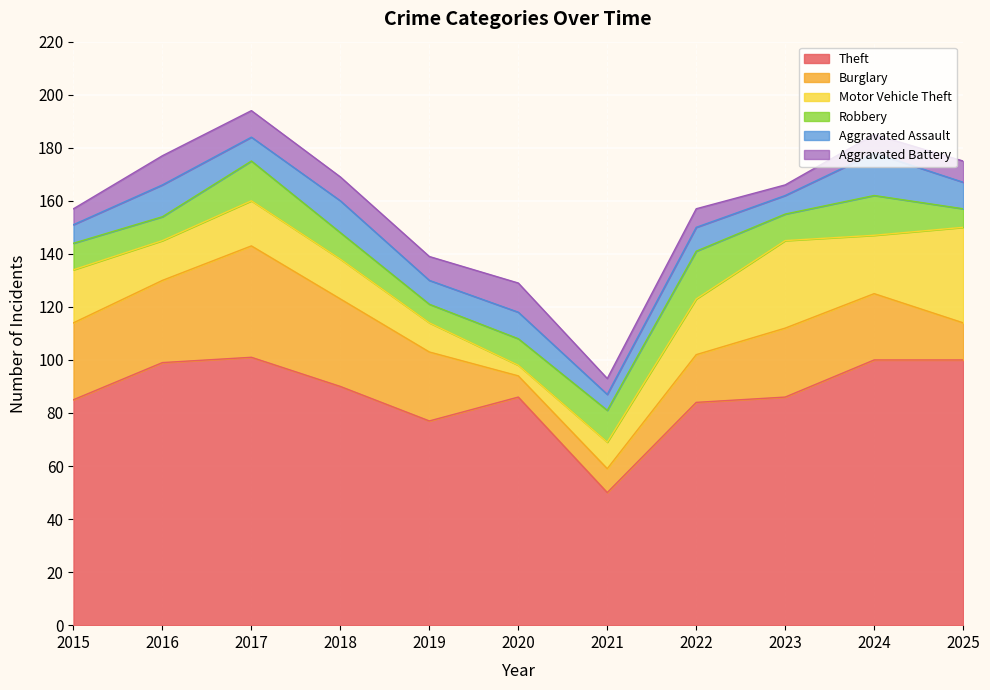

Does the chart display data point markers on the line(s)?

No